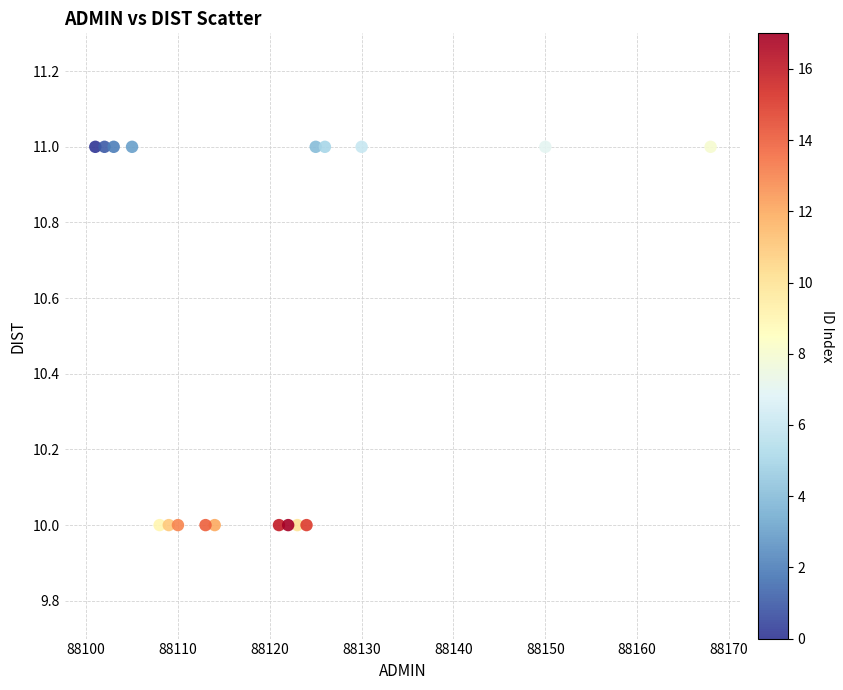

What is the range of X values (max minus min)?

67